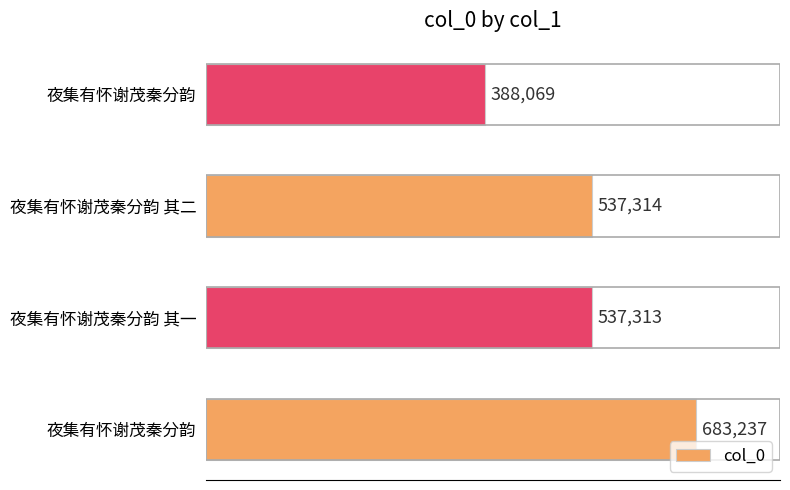

Count the number of data series in this chart.

1